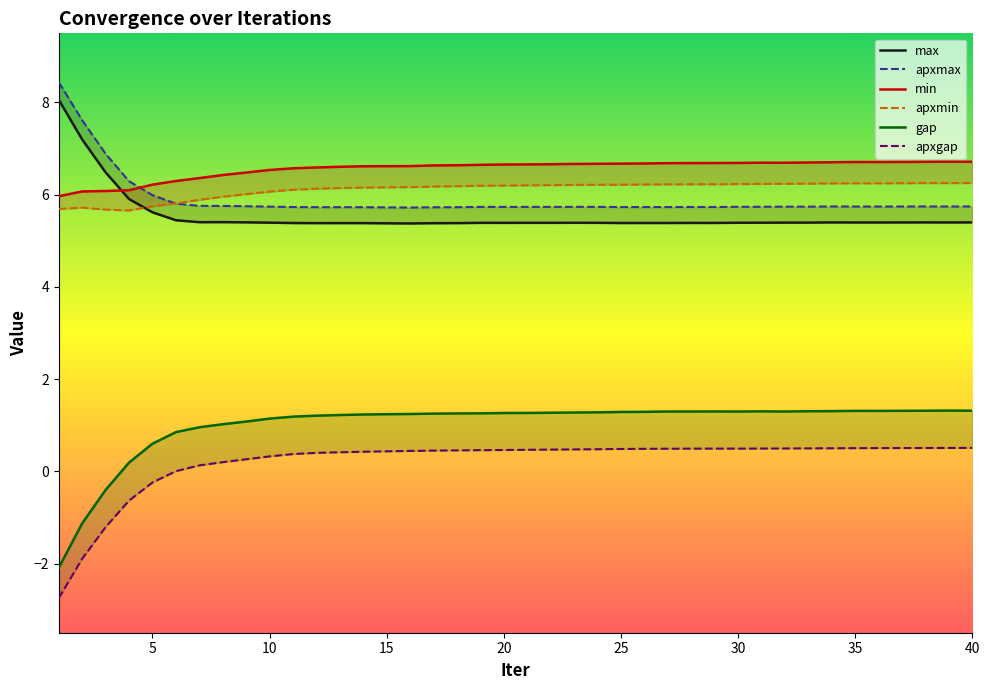

True or false: apxmax has more than 2 points higher than both neighbors.

True